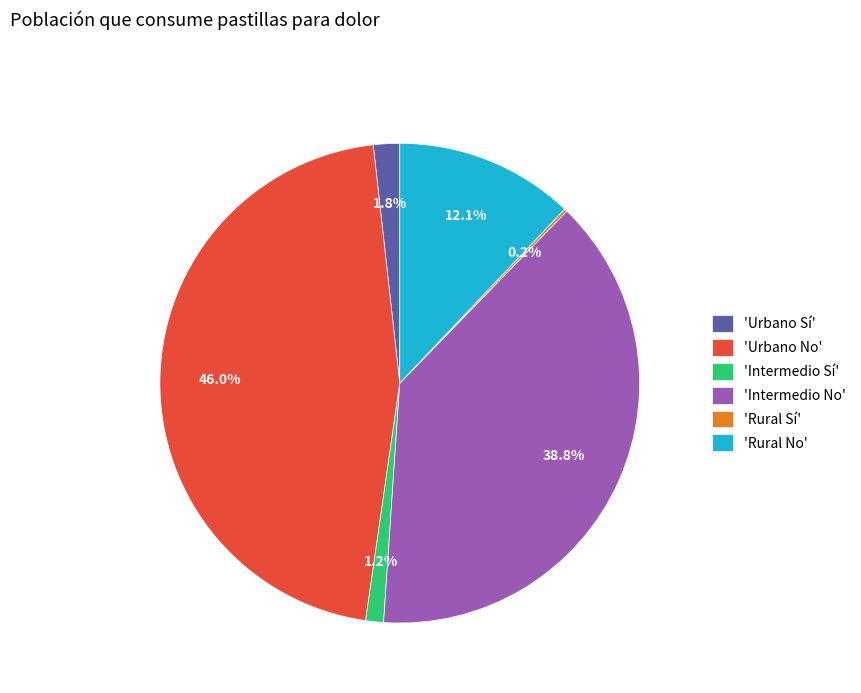

To the nearest percent, what is the difference between the largest and smallest slice percentages?

46%